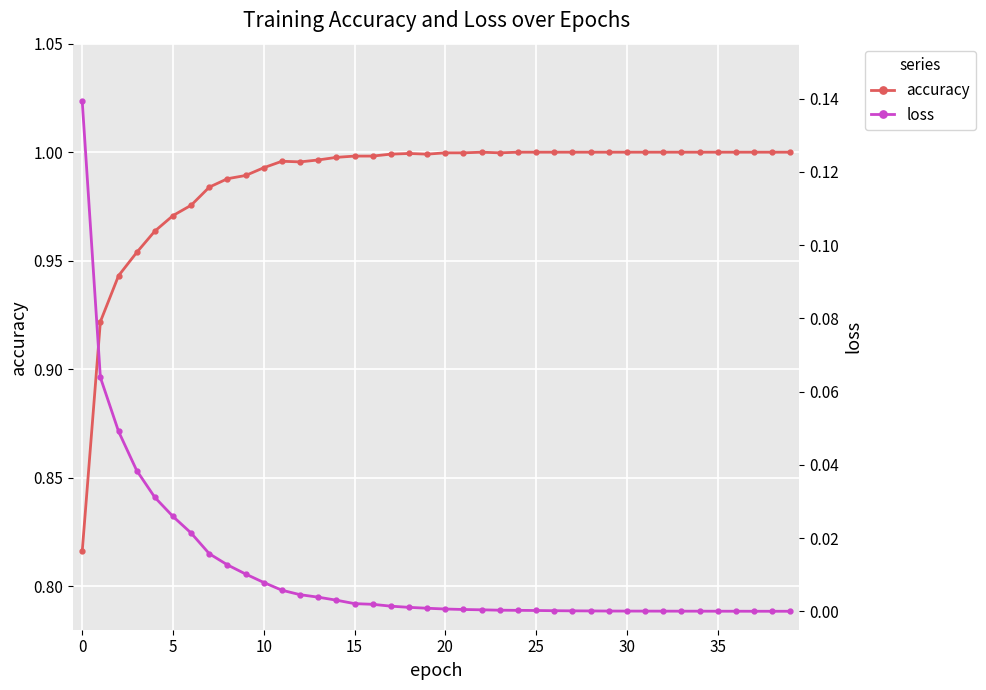

What value does the accuracy series have at 27?

1.0